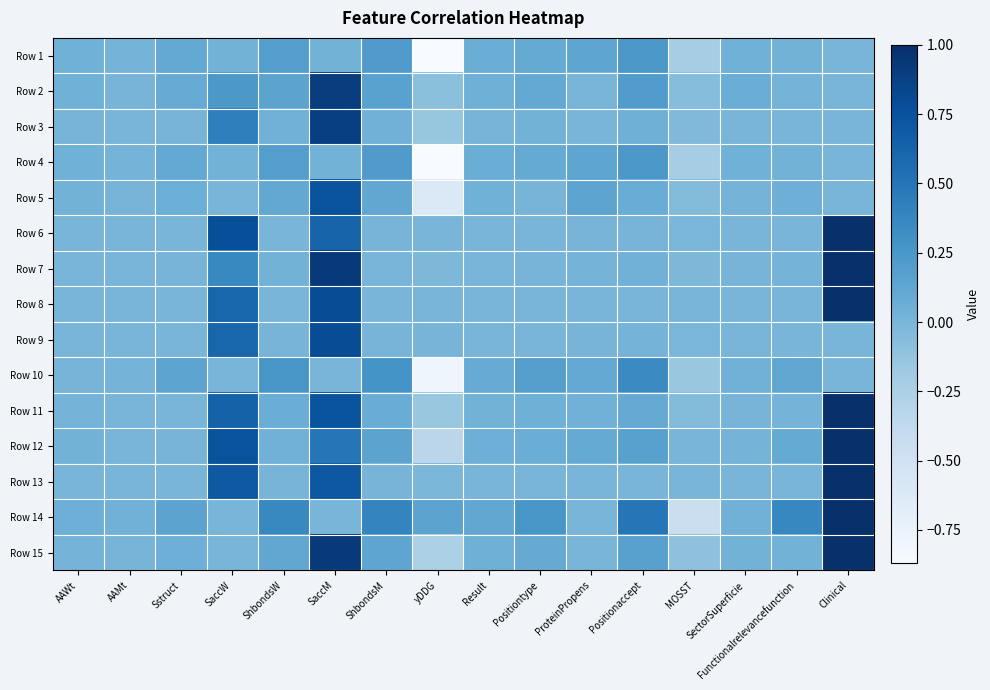

Reading left to right, what are all the values shown in this chart?

Row 1: AAWt=0.0	AAMt=0.0	Sstruct=0.1	SaccW=0.0	ShbondsW=0.2	SaccM=0.0	ShbondsM=0.2	yDDG=-0.9	Result=0.1	Positiontype=0.1	ProteinPropens=0.1	Positionaccept=0.2	MOSST=-0.2	SectorSuperficie=0.0	Functionalrelevancefunction=0.0	Clinical=0.0
Row 2: AAWt=0.0	AAMt=0.0	Sstruct=0.1	SaccW=0.2	ShbondsW=0.1	SaccM=0.9	ShbondsM=0.2	yDDG=-0.1	Result=0.0	Positiontype=0.1	ProteinPropens=0.0	Positionaccept=0.2	MOSST=-0.1	SectorSuperficie=0.1	Functionalrelevancefunction=0.0	Clinical=0.0
Row 3: AAWt=0.0	AAMt=0.0	Sstruct=0.0	SaccW=0.4	ShbondsW=0.0	SaccM=0.9	ShbondsM=0.0	yDDG=-0.1	Result=0.0	Positiontype=0.0	ProteinPropens=0.0	Positionaccept=0.0	MOSST=-0.0	SectorSuperficie=0.0	Functionalrelevancefunction=0.0	Clinical=0.0
Row 4: AAWt=0.0	AAMt=0.0	Sstruct=0.1	SaccW=0.0	ShbondsW=0.2	SaccM=0.0	ShbondsM=0.2	yDDG=-0.9	Result=0.1	Positiontype=0.1	ProteinPropens=0.1	Positionaccept=0.2	MOSST=-0.2	SectorSuperficie=0.0	Functionalrelevancefunction=0.0	Clinical=0.0
Row 5: AAWt=0.0	AAMt=0.0	Sstruct=0.1	SaccW=0.0	ShbondsW=0.1	SaccM=0.8	ShbondsM=0.1	yDDG=-0.6	Result=0.0	Positiontype=0.0	ProteinPropens=0.1	Positionaccept=0.1	MOSST=-0.0	SectorSuperficie=0.0	Functionalrelevancefunction=0.1	Clinical=0.0
Row 6: AAWt=0.0	AAMt=0.0	Sstruct=0.0	SaccW=0.8	ShbondsW=0.0	SaccM=0.6	ShbondsM=0.0	yDDG=0.0	Result=0.0	Positiontype=0.0	ProteinPropens=0.0	Positionaccept=0.0	MOSST=-0.0	SectorSuperficie=0.0	Functionalrelevancefunction=0.0	Clinical=1.0
Row 7: AAWt=0.0	AAMt=0.0	Sstruct=0.0	SaccW=0.4	ShbondsW=0.0	SaccM=0.9	ShbondsM=0.0	yDDG=-0.0	Result=0.0	Positiontype=0.0	ProteinPropens=0.0	Positionaccept=0.0	MOSST=-0.0	SectorSuperficie=0.0	Functionalrelevancefunction=0.0	Clinical=1.0
Row 8: AAWt=0.0	AAMt=0.0	Sstruct=0.0	SaccW=0.6	ShbondsW=0.0	SaccM=0.8	ShbondsM=0.0	yDDG=0.0	Result=0.0	Positiontype=0.0	ProteinPropens=0.0	Positionaccept=0.0	MOSST=-0.0	SectorSuperficie=0.0	Functionalrelevancefunction=0.0	Clinical=1.0
Row 9: AAWt=0.0	AAMt=0.0	Sstruct=0.0	SaccW=0.6	ShbondsW=0.0	SaccM=0.8	ShbondsM=0.0	yDDG=0.0	Result=0.0	Positiontype=0.0	ProteinPropens=0.0	Positionaccept=0.0	MOSST=-0.0	SectorSuperficie=0.0	Functionalrelevancefunction=0.0	Clinical=0.0
Row 10: AAWt=0.0	AAMt=0.0	Sstruct=0.1	SaccW=0.0	ShbondsW=0.3	SaccM=0.0	ShbondsM=0.3	yDDG=-0.8	Result=0.1	Positiontype=0.2	ProteinPropens=0.1	Positionaccept=0.3	MOSST=-0.1	SectorSuperficie=0.0	Functionalrelevancefunction=0.1	Clinical=0.0
Row 11: AAWt=0.0	AAMt=0.0	Sstruct=0.0	SaccW=0.6	ShbondsW=0.1	SaccM=0.7	ShbondsM=0.1	yDDG=-0.1	Result=0.0	Positiontype=0.0	ProteinPropens=0.0	Positionaccept=0.1	MOSST=-0.0	SectorSuperficie=0.0	Functionalrelevancefunction=0.0	Clinical=1.0
Row 12: AAWt=0.0	AAMt=0.0	Sstruct=0.0	SaccW=0.7	ShbondsW=0.0	SaccM=0.5	ShbondsM=0.1	yDDG=-0.3	Result=0.0	Positiontype=0.1	ProteinPropens=0.1	Positionaccept=0.2	MOSST=0.0	SectorSuperficie=0.0	Functionalrelevancefunction=0.1	Clinical=1.0
Row 13: AAWt=0.0	AAMt=0.0	Sstruct=0.0	SaccW=0.7	ShbondsW=0.0	SaccM=0.7	ShbondsM=0.0	yDDG=-0.0	Result=0.0	Positiontype=0.0	ProteinPropens=-0.0	Positionaccept=0.0	MOSST=0.0	SectorSuperficie=0.0	Functionalrelevancefunction=0.0	Clinical=1.0
Row 14: AAWt=0.1	AAMt=0.0	Sstruct=0.2	SaccW=0.0	ShbondsW=0.4	SaccM=0.0	ShbondsM=0.4	yDDG=0.1	Result=0.1	Positiontype=0.3	ProteinPropens=0.0	Positionaccept=0.5	MOSST=-0.4	SectorSuperficie=0.0	Functionalrelevancefunction=0.4	Clinical=1.0
Row 15: AAWt=0.0	AAMt=0.0	Sstruct=0.1	SaccW=0.0	ShbondsW=0.1	SaccM=0.9	ShbondsM=0.1	yDDG=-0.3	Result=0.0	Positiontype=0.1	ProteinPropens=0.0	Positionaccept=0.2	MOSST=-0.1	SectorSuperficie=0.0	Functionalrelevancefunction=0.0	Clinical=1.0